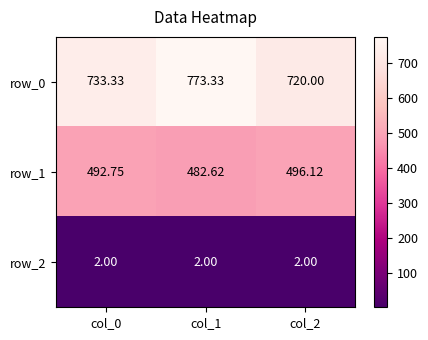

Is it true that row_1 equals 482.6 at col_1?

True